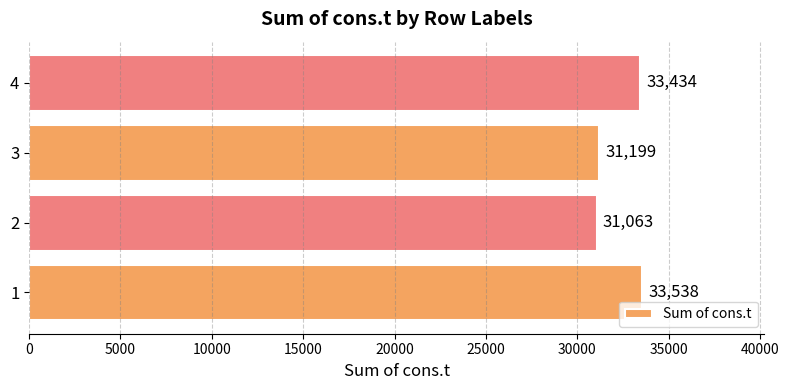

What is the ratio of the value at 4 to the value at 2?

1.1